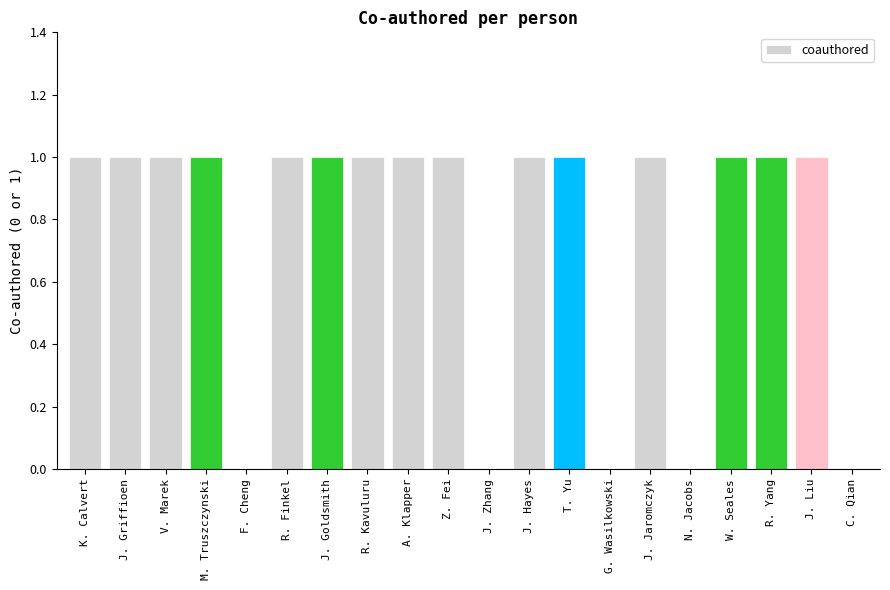

Reading left to right, extract all data points from this chart.

K. Calvert=1	J. Griffioen=1	V. Marek=1	M. Truszczynski=1	F. Cheng=0	R. Finkel=1	J. Goldsmith=1	R. Kavuluru=1	A. Klapper=1	Z. Fei=1	J. Zhang=0	J. Hayes=1	T. Yu=1	G. Wasilkowski=0	J. Jaromczyk=1	N. Jacobs=0	W. Seales=1	R. Yang=1	J. Liu=1	C. Qian=0